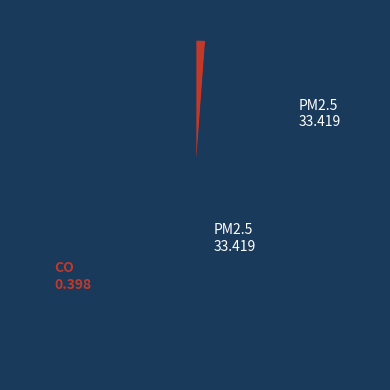

Which category accounts for the majority?

PM2.5